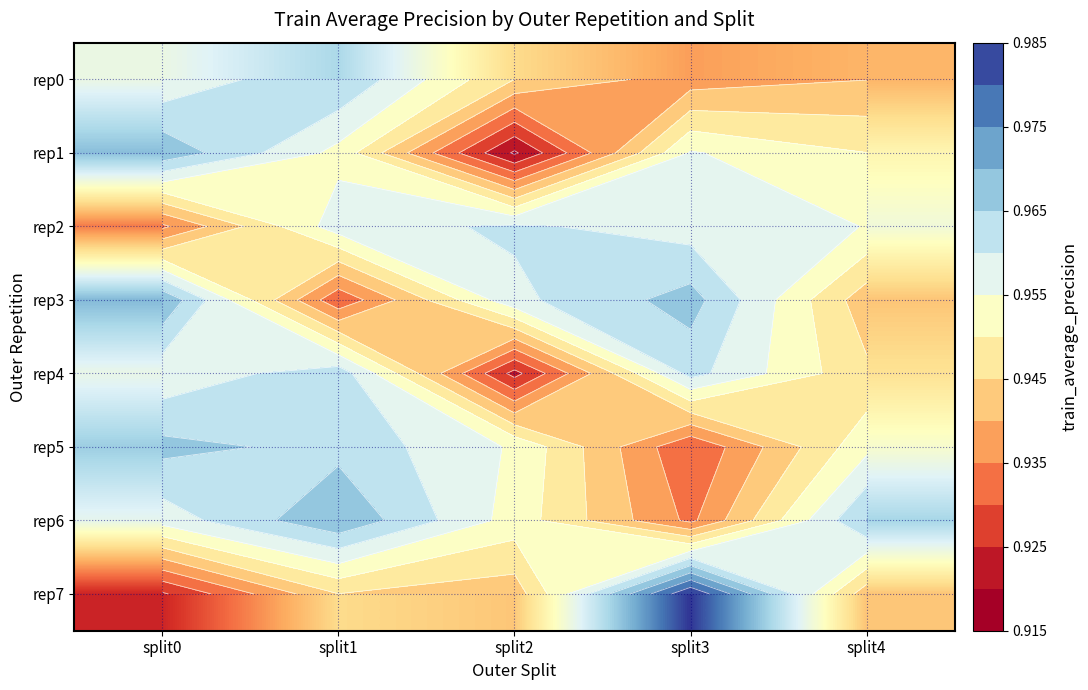

At which label does rep7 reach its peak?

split3